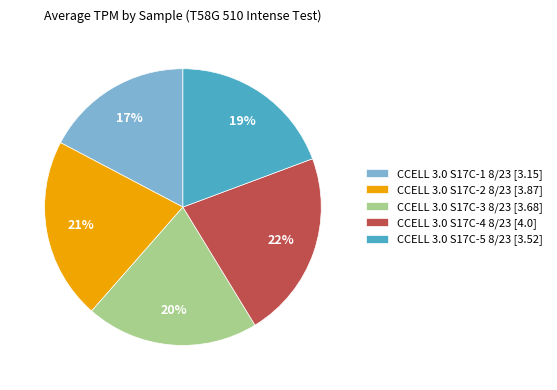

What is the smallest slice in the pie chart?

CCELL 3.0 S17C-1 8/23